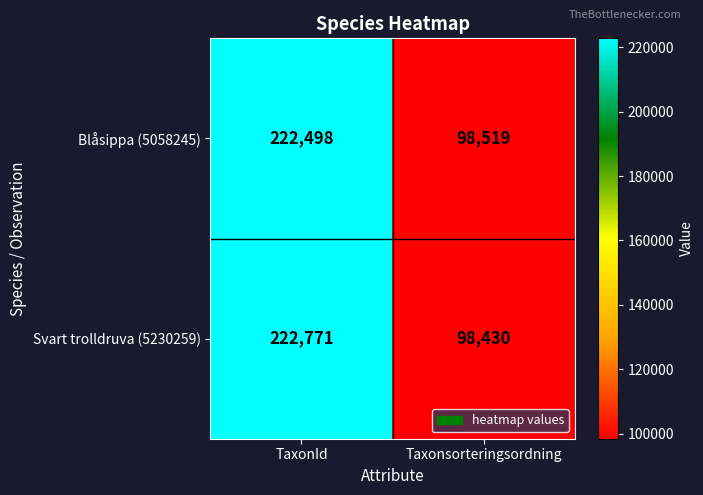

List the series in order of their overall mean, lowest first.

Blåsippa (5058245), Svart trolldruva (5230259)